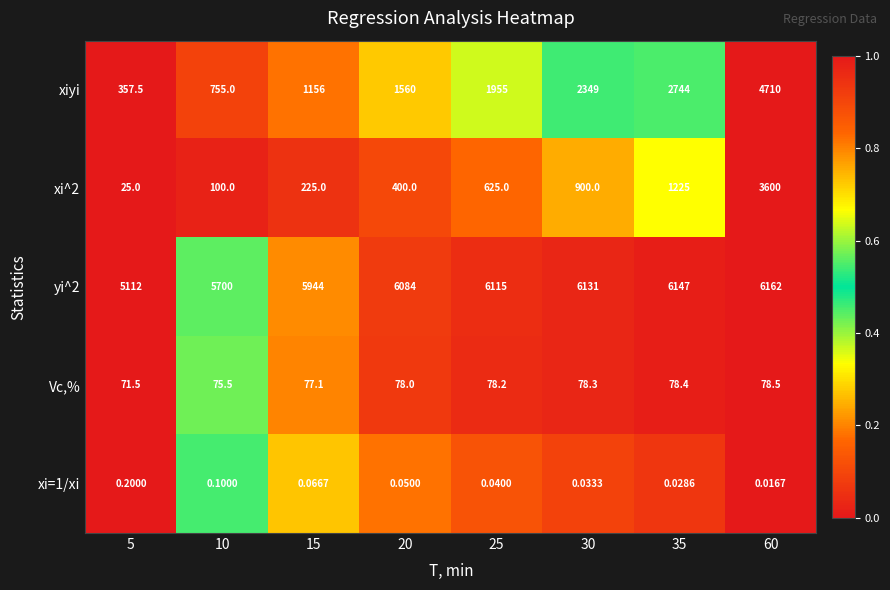

Which series has the widest spread of values?

xiyi